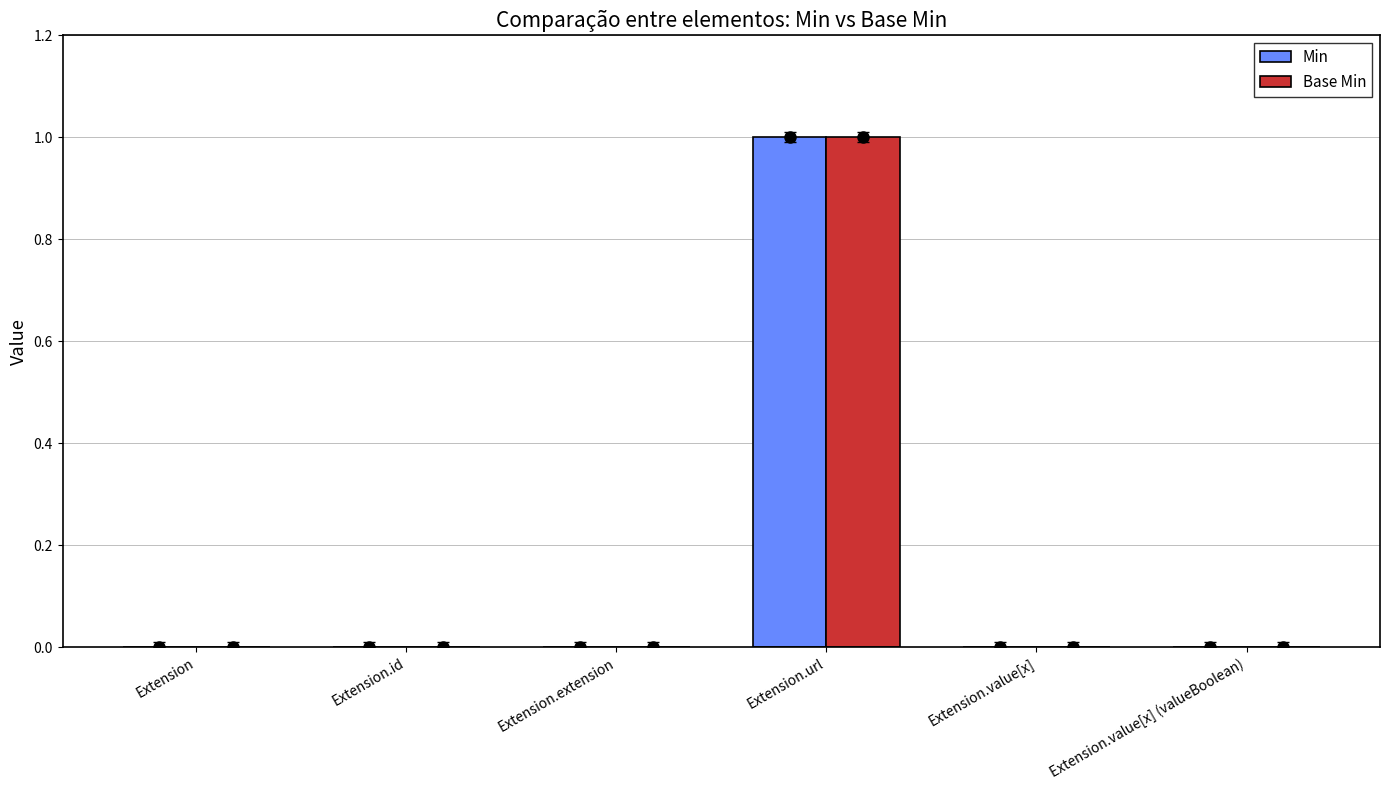

Is it true that Min equals 1 at Extension.url?

True